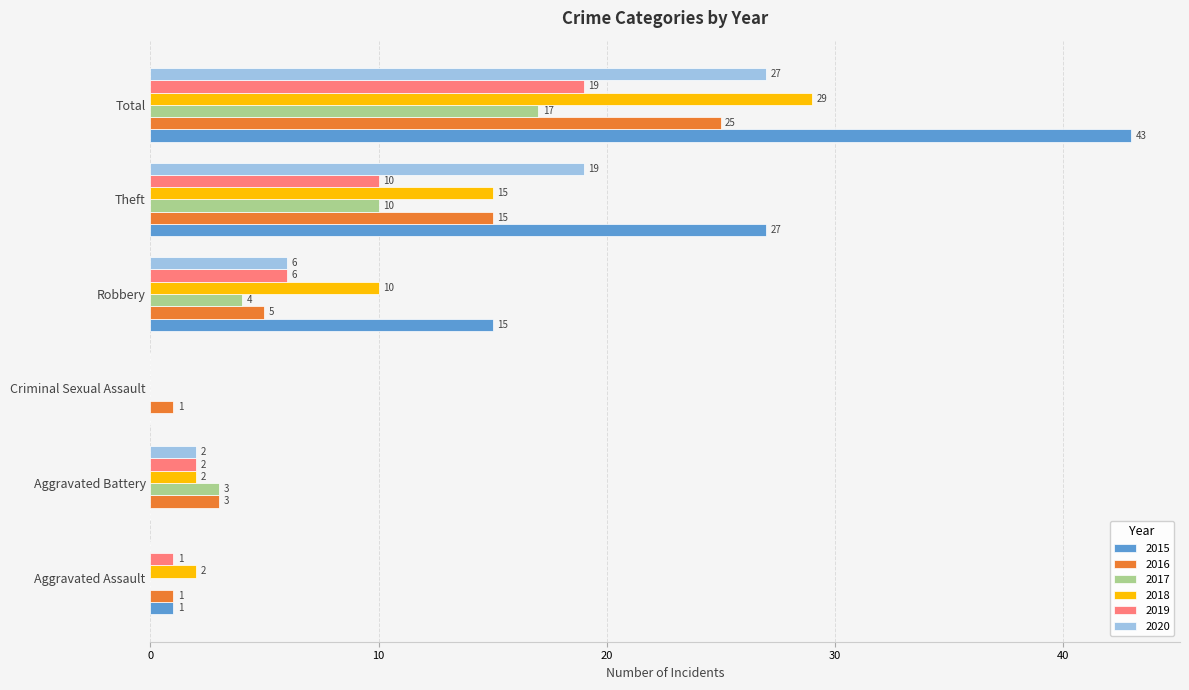

What is the approximate value of 2017 at Theft?

10